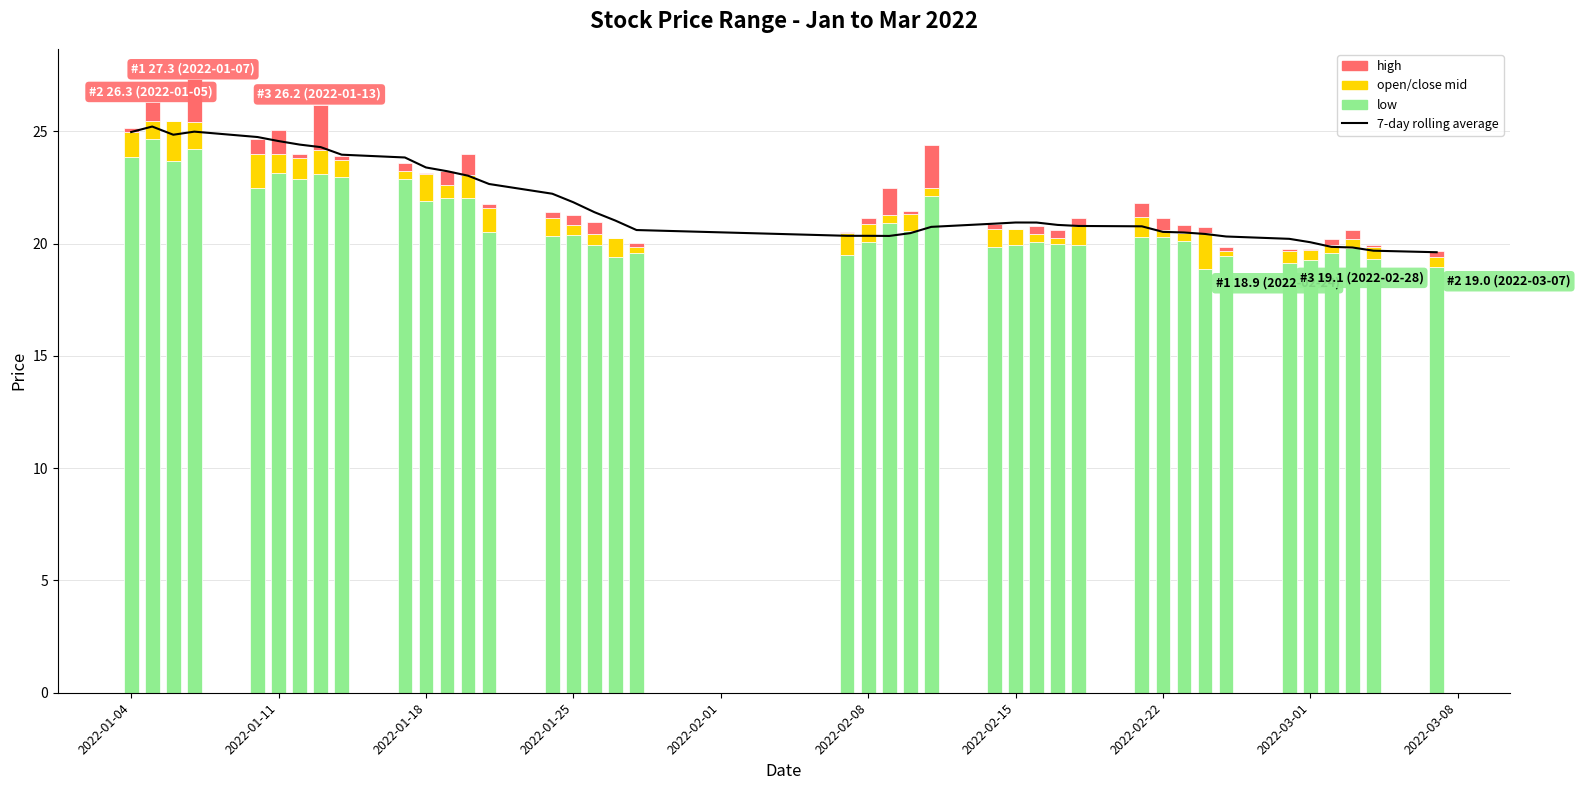

Is the value of 7-day rolling average at 30 greater than the value of low at 2022-02-15?

No